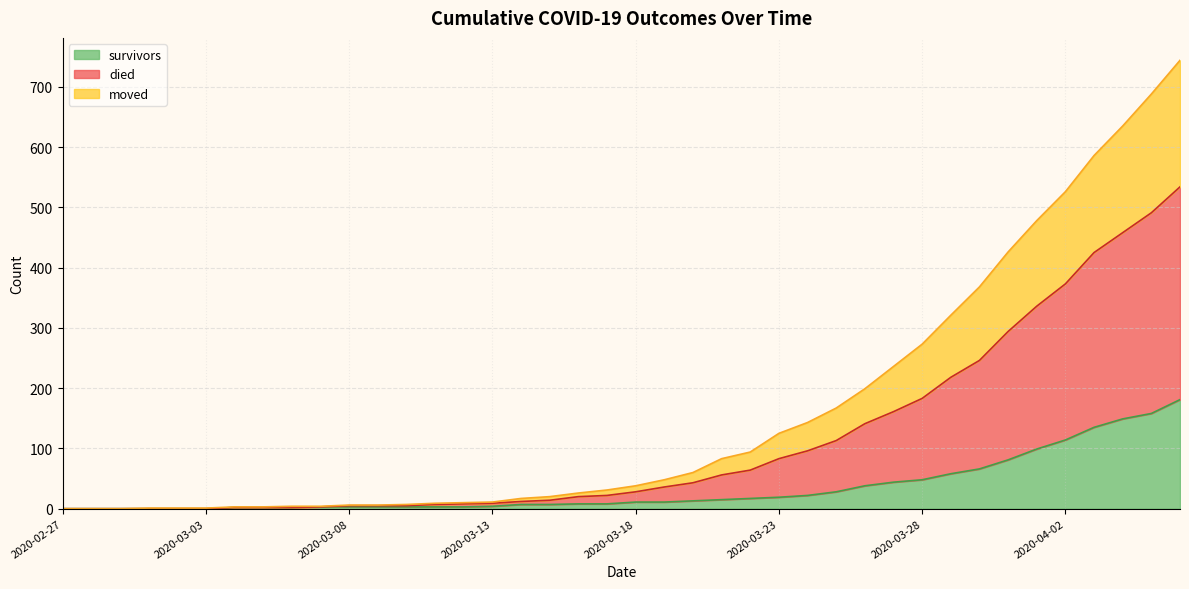

True or false: survivors has a value of 19 at 2020-03-23.

True